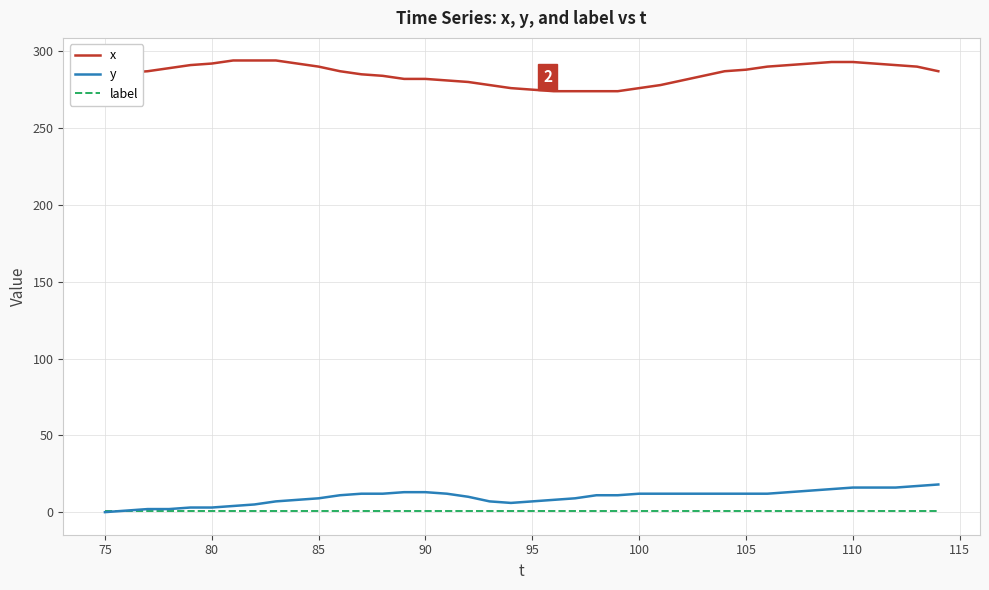

What is the average value of the y series?

10